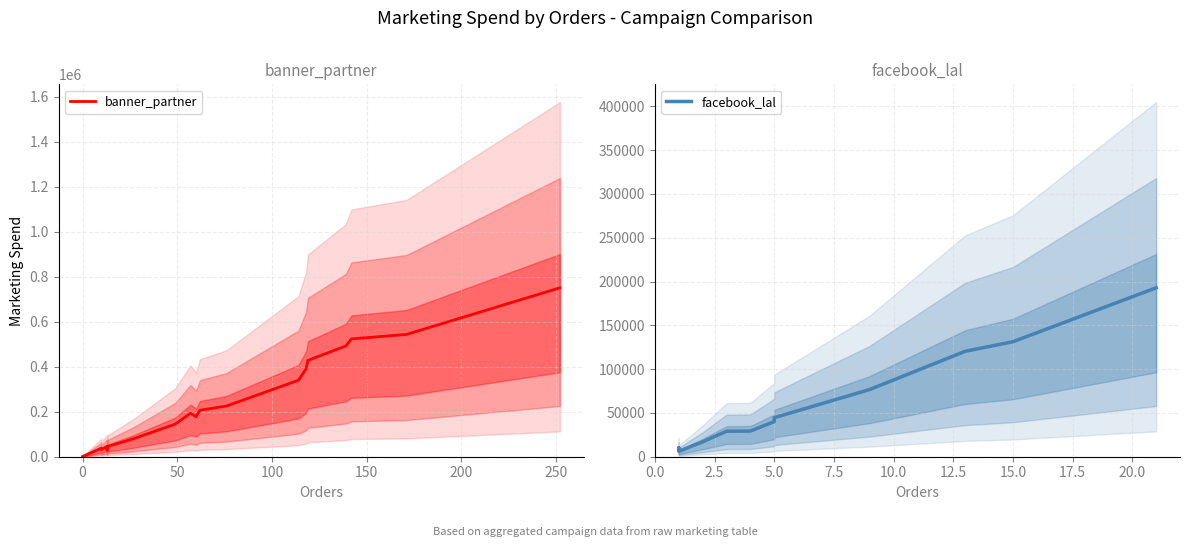

Which series has the widest spread of values?

banner_partner